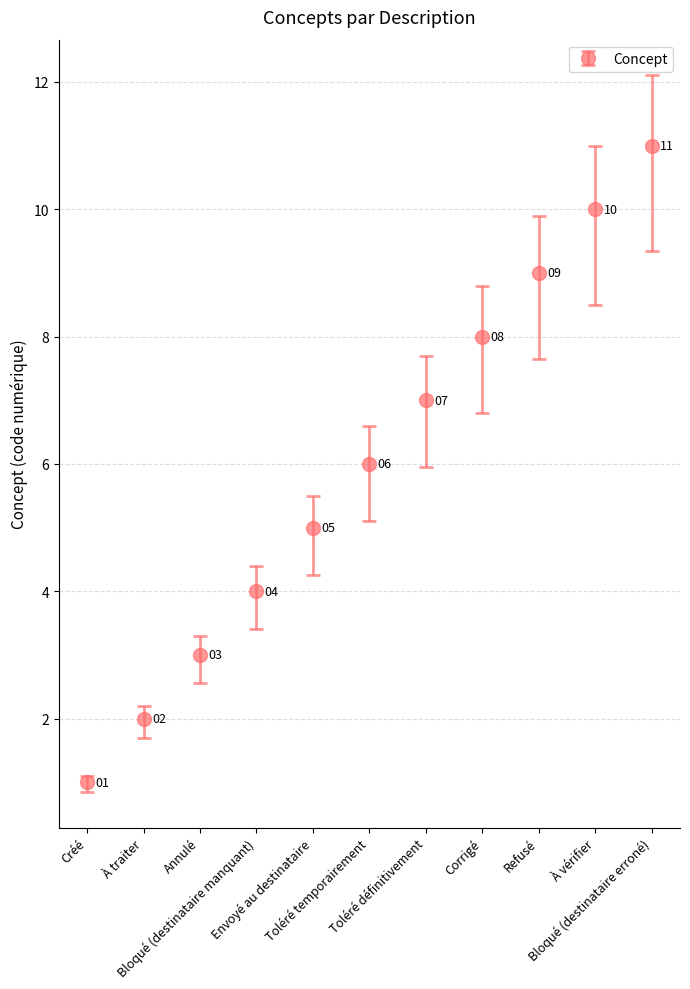

Reading left to right, extract all data points from this chart.

Créé=1	À traiter=2	Annulé=3	Bloqué (destinataire manquant)=4	Envoyé au destinataire=5	Toléré temporairement=6	Toléré définitivement=7	Corrigé=8	Refusé=9	À vérifier=10	Bloqué (destinataire erroné)=11